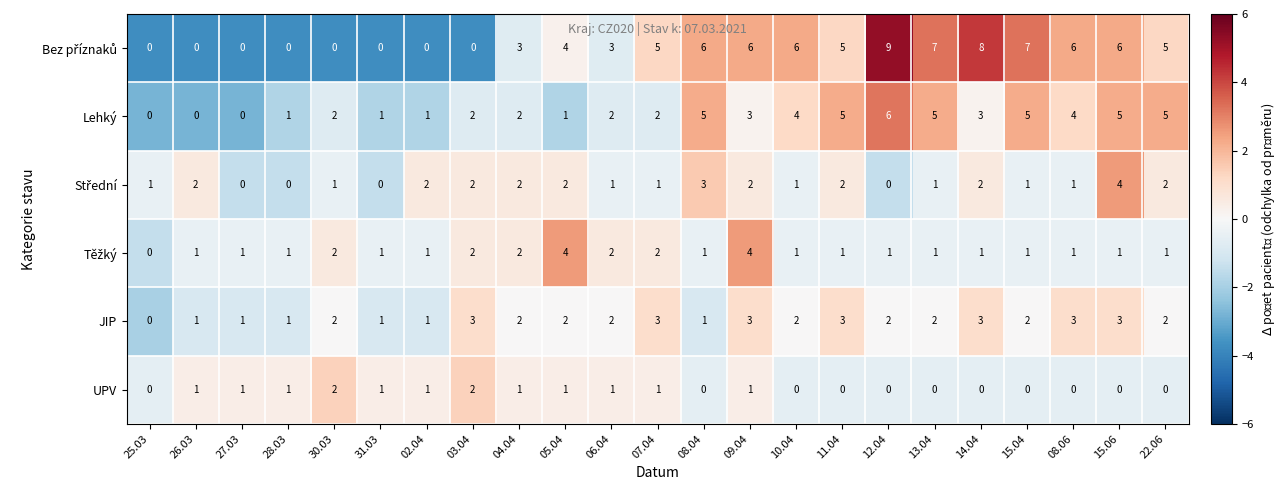

What is the greatest value displayed?

9